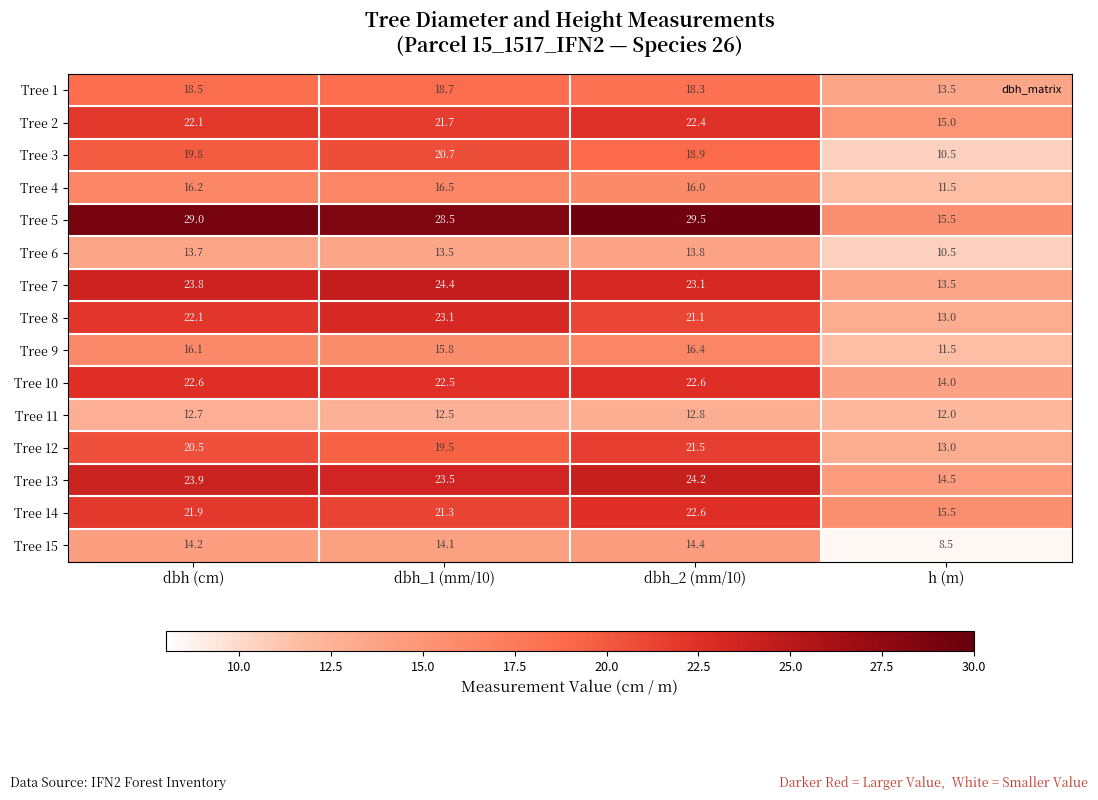

At which category is the sum across all series the highest?

dbh_2 (mm/10)